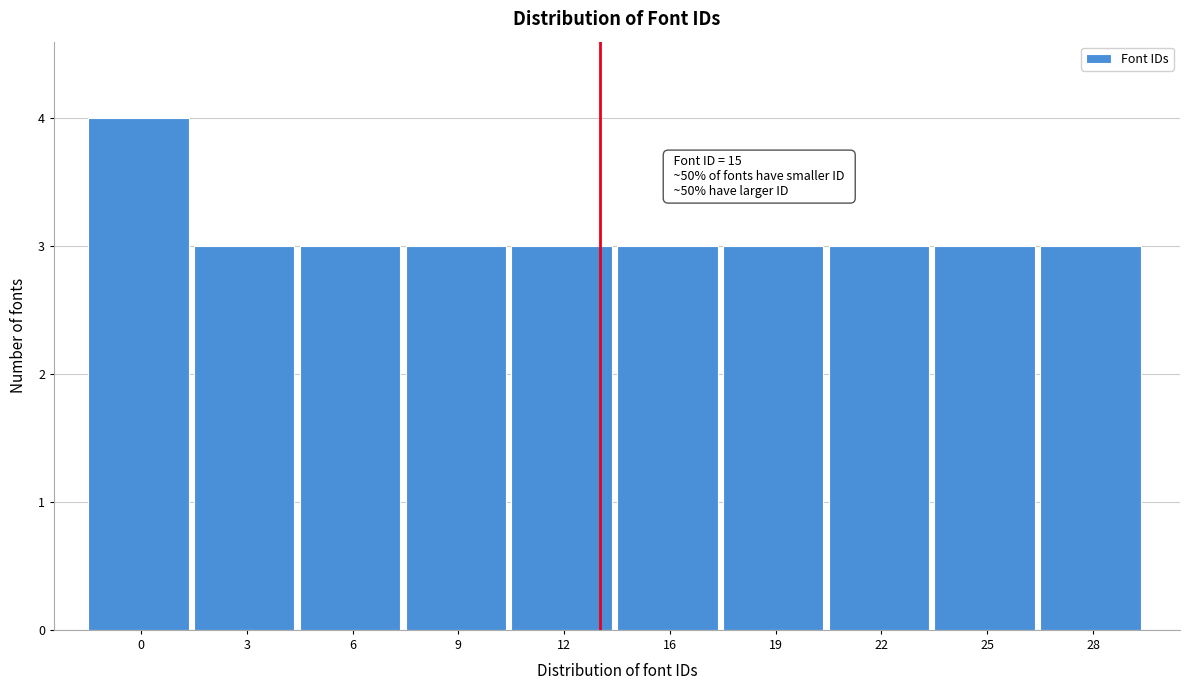

Reading right to left, what are all the values shown in this chart?

3	3	3	3	3	3	3	3	3	4